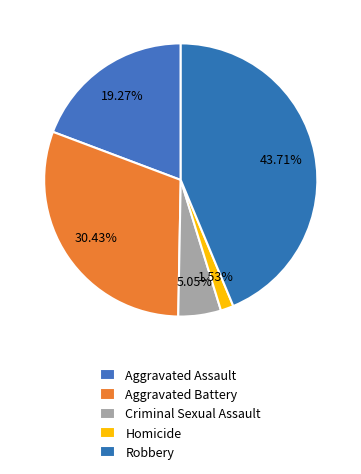

How many segments does this pie chart have?

5